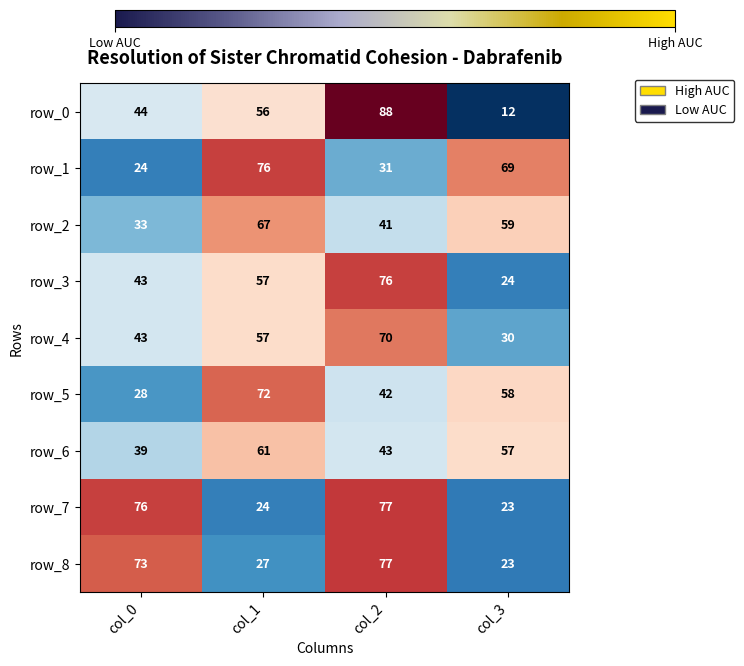

Reading right to left, extract all data points from this chart.

row_0: col_3=12	col_2=88	col_1=56	col_0=44
row_1: col_3=69	col_2=31	col_1=76	col_0=24
row_2: col_3=59	col_2=41	col_1=67	col_0=33
row_3: col_3=24	col_2=76	col_1=57	col_0=43
row_4: col_3=30	col_2=70	col_1=57	col_0=43
row_5: col_3=58	col_2=42	col_1=72	col_0=28
row_6: col_3=57	col_2=43	col_1=61	col_0=39
row_7: col_3=23	col_2=77	col_1=24	col_0=76
row_8: col_3=23	col_2=77	col_1=27	col_0=73